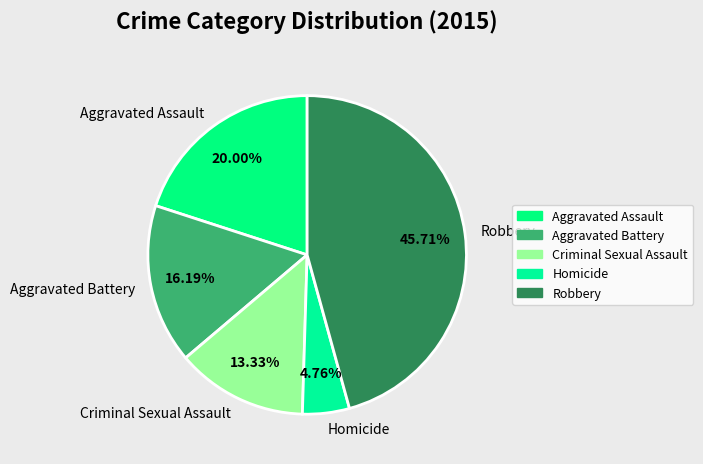

What is the smallest slice in the pie chart?

Homicide